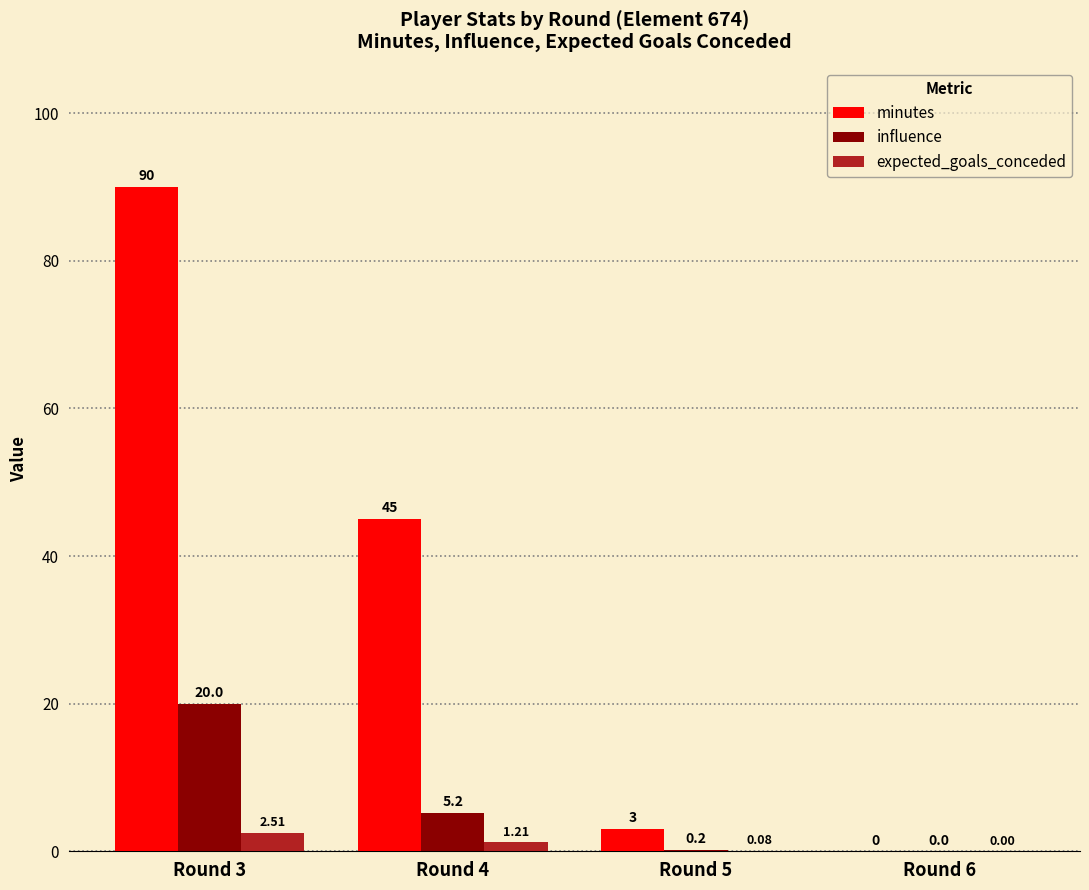

What is the sum of all minutes values?

138.0